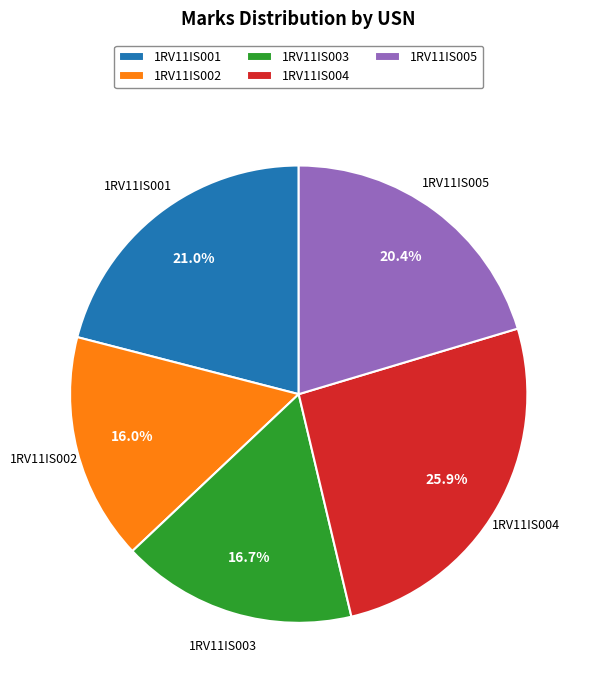

Combined, what portion of the pie is 1RV11IS001 and 1RV11IS002?

37.0%